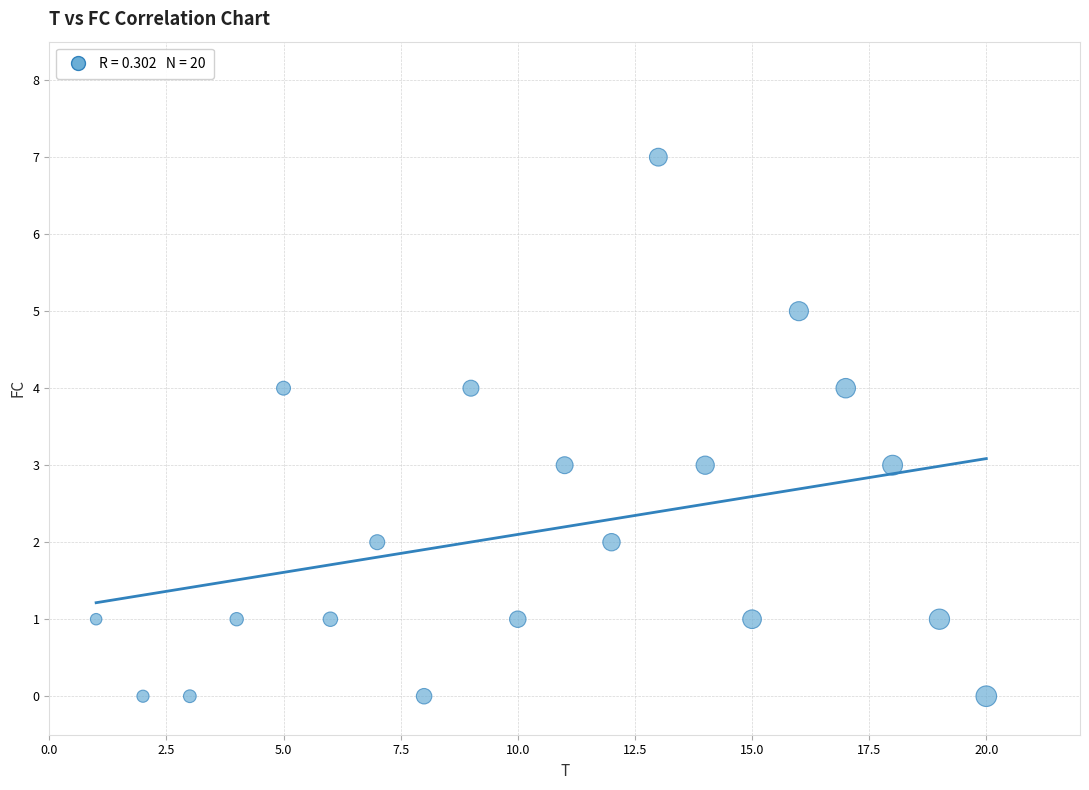

What is the range of Y values (max minus min)?

7